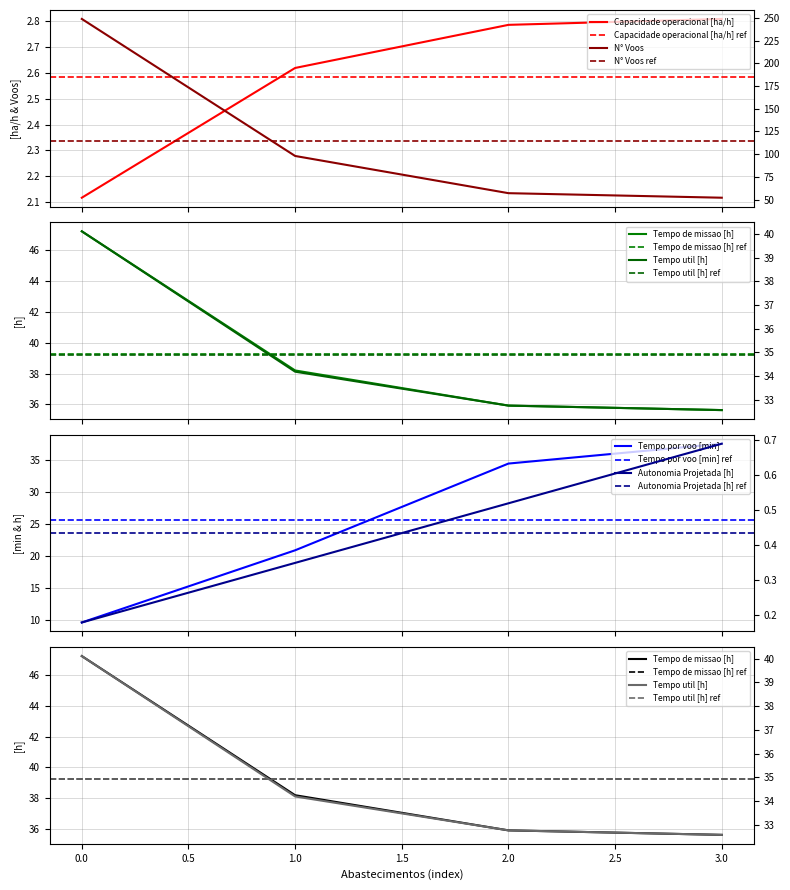

Reading left to right, what are all the values shown in this chart?

Capacidade operacional [ha/h]: 0=2.1	1=2.6	2=2.8	3=2.8
Tempo de missao [h]: 0=47.2	1=38.2	2=35.9	3=35.6
Tempo util [h]: 0=40.1	1=34.2	2=32.8	3=32.6
Tempo por voo [min]: 0=9.7	1=20.9	2=34.5	3=37.6
Autonomia Projetada [h]: 0=0.2	1=0.3	2=0.5	3=0.7
N° Voos: 0=249.0	1=98.0	2=57.0	3=52.0